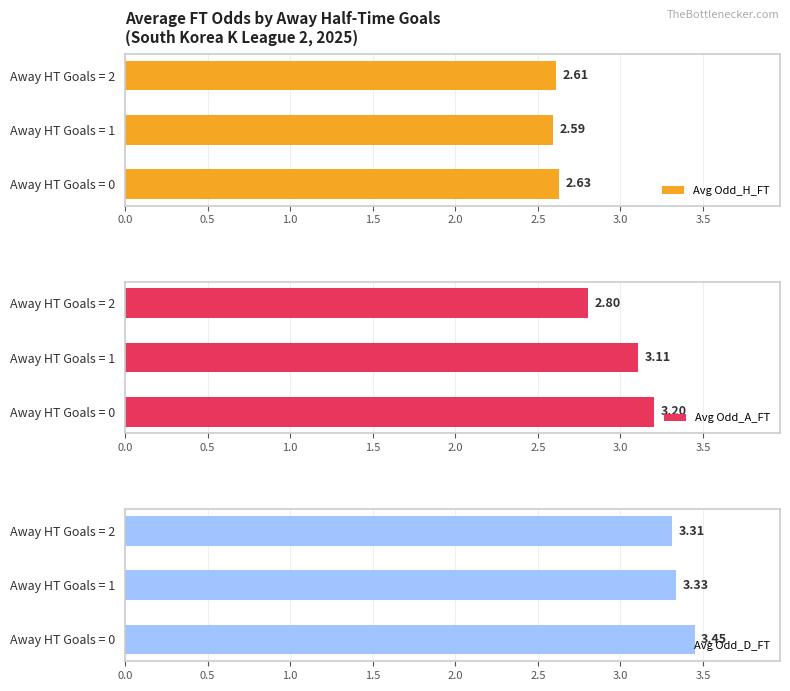

List the labels in order of Avg Odd_A_FT value, largest first.

Away HT Goals = 0, Away HT Goals = 1, Away HT Goals = 2